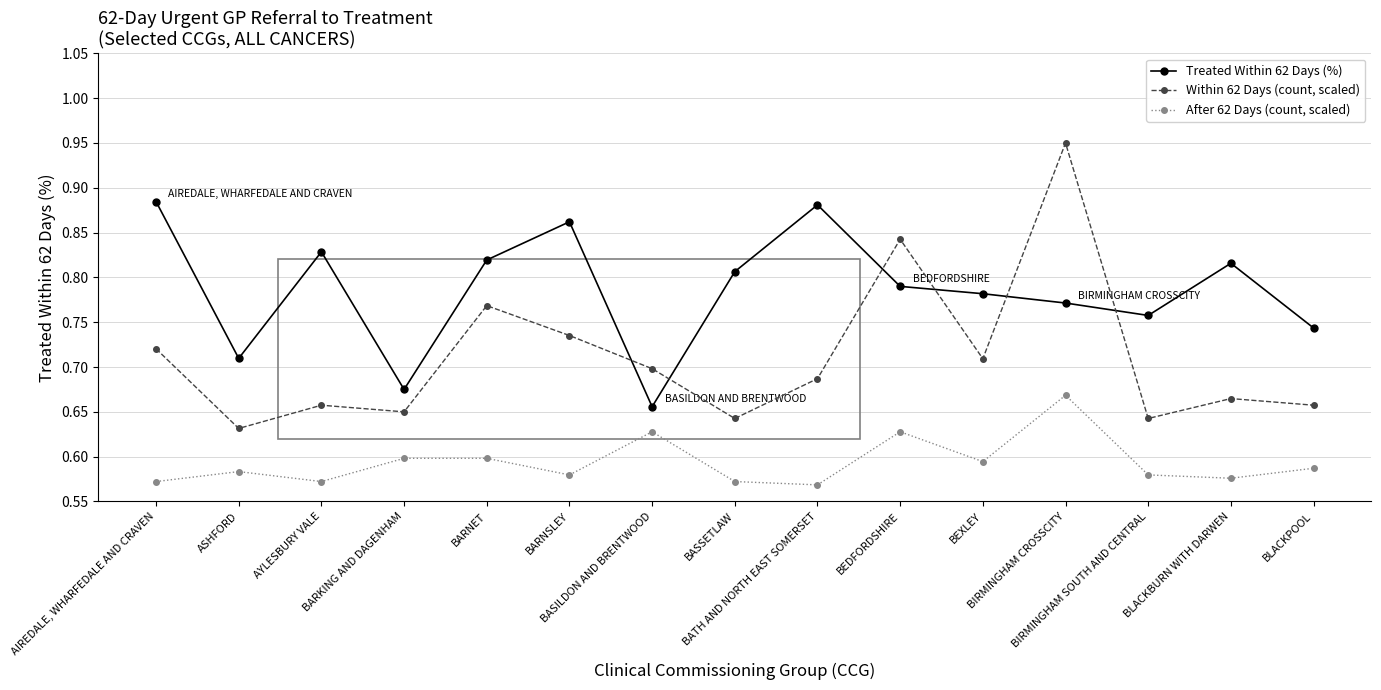

Is it true that Treated Within 62 Days (%) equals 0.4 at BATH AND NORTH EAST SOMERSET?

False